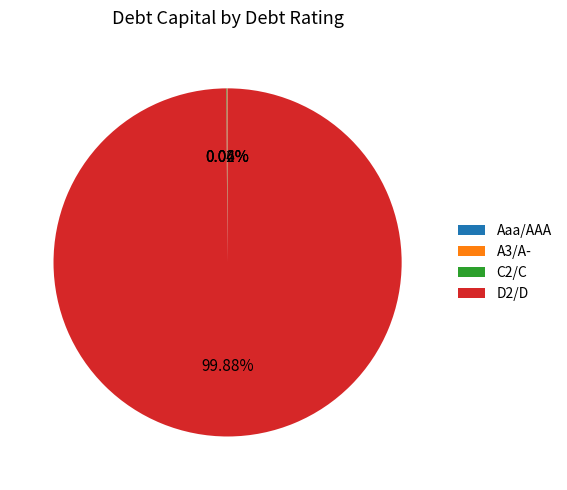

Which slice represents more than half of the pie?

D2/D